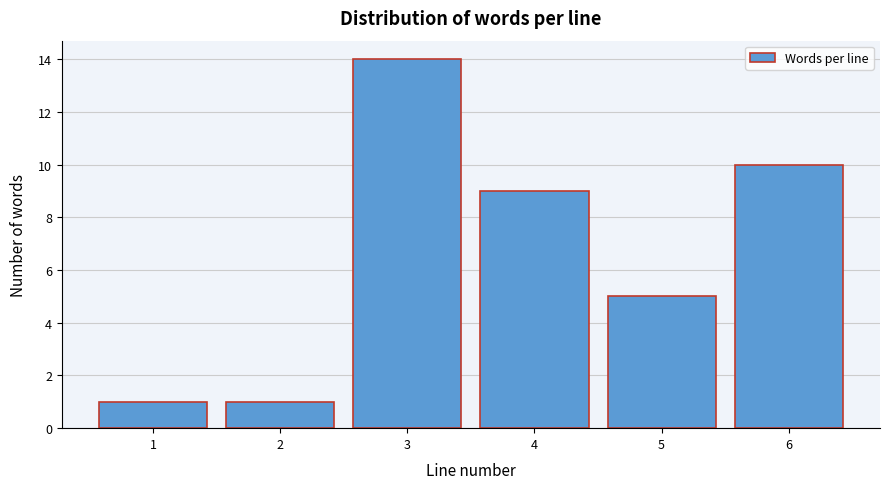

Reading left to right, list all the values displayed in this chart.

1	1	14	9	5	10